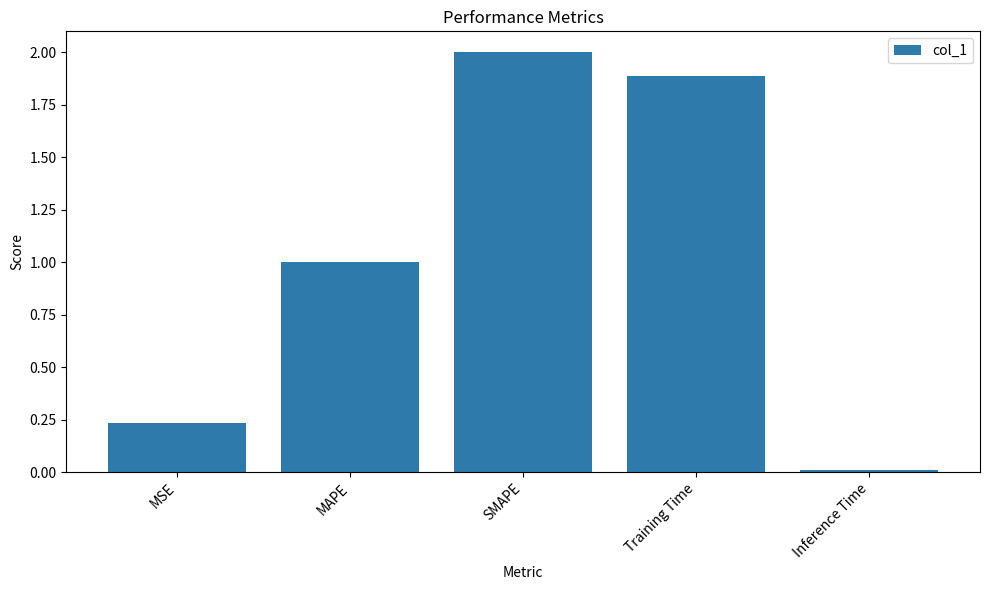

Is it true that the value at SMAPE is 1.3?

False